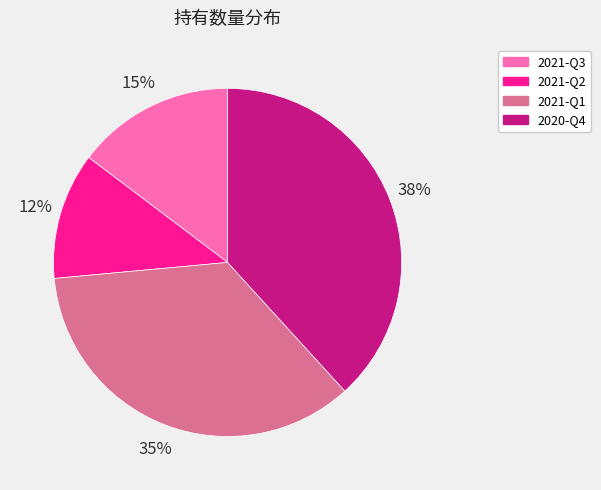

True or false: 2021-Q1 accounts for 26% of the total.

False